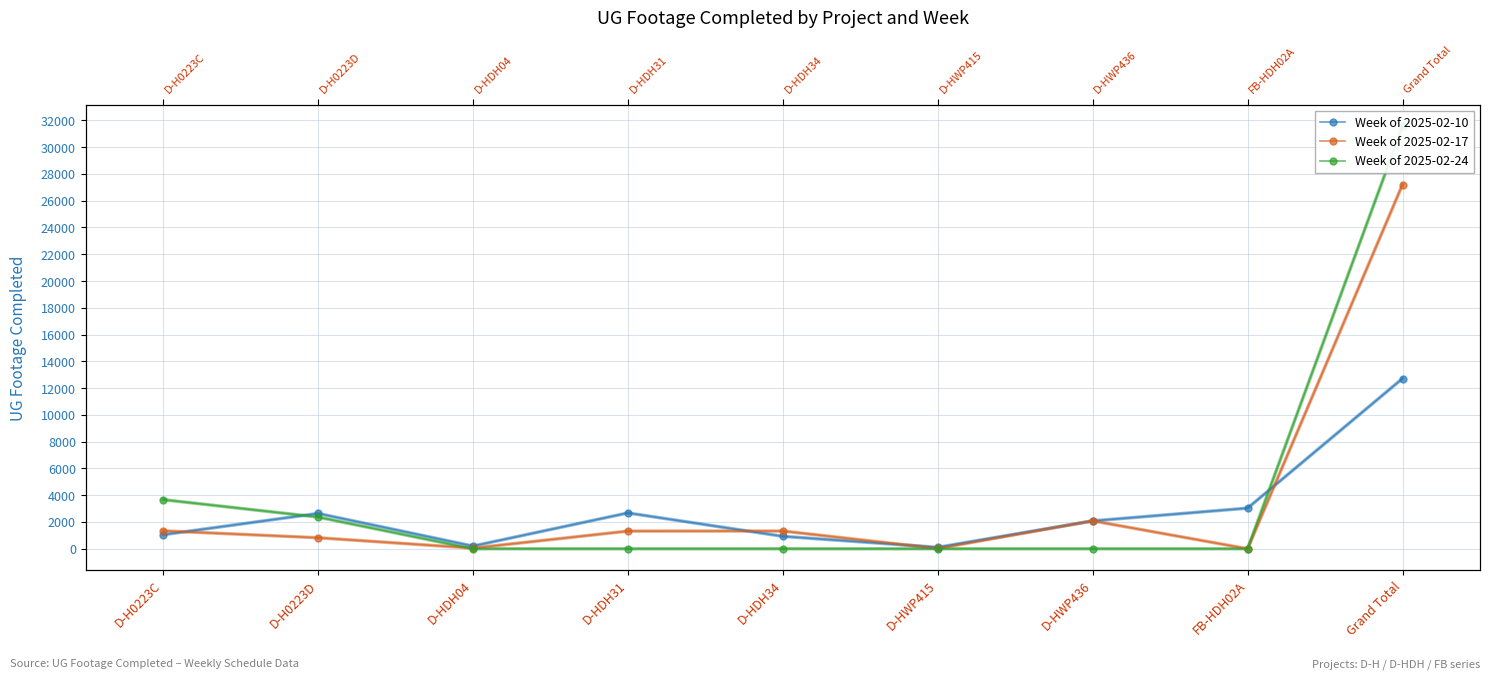

True or false: Week of 2025-02-24 and Week of 2025-02-17 cross at least once.

True